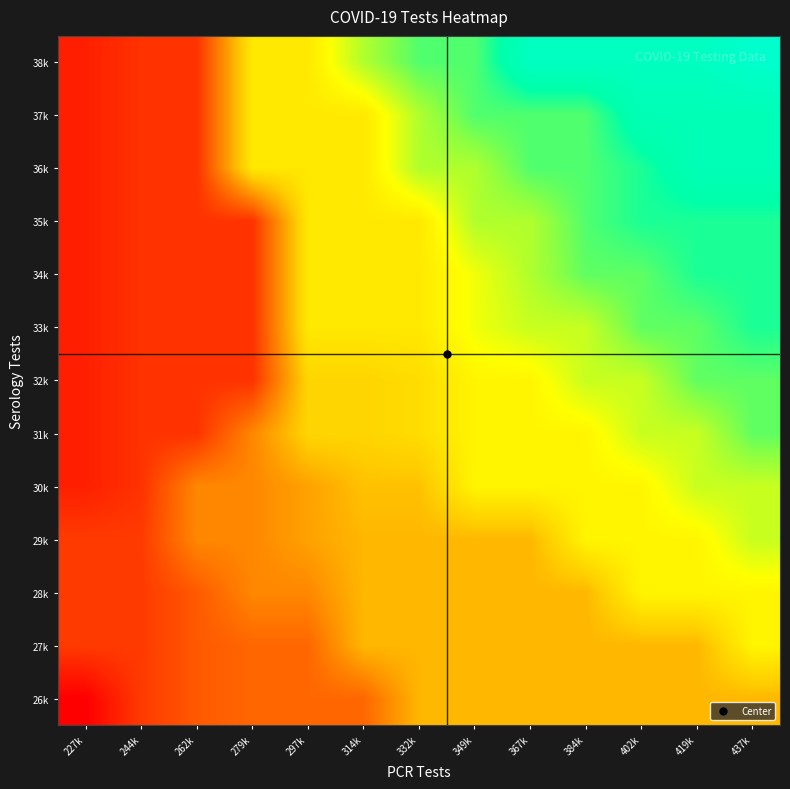

At which category is the sum across all series the highest?

437k